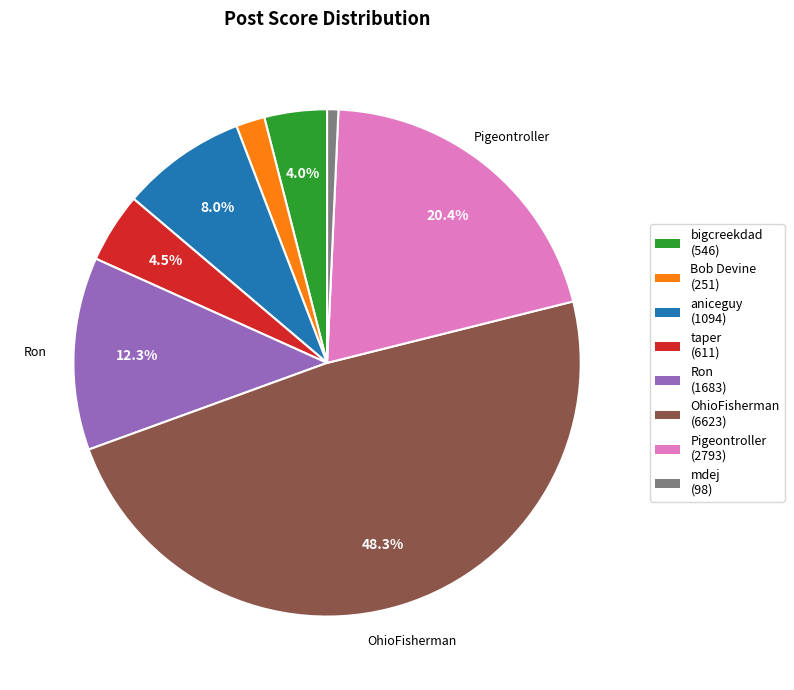

Which category has the biggest portion of the pie?

OhioFisherman